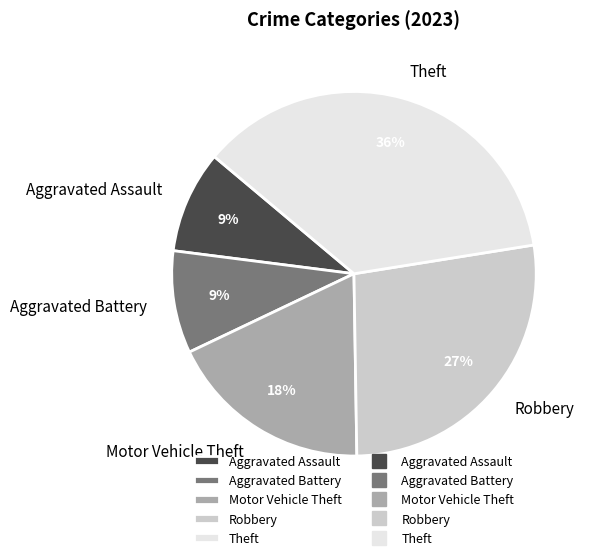

Combined, do Robbery and Aggravated Assault account for over 50%?

No